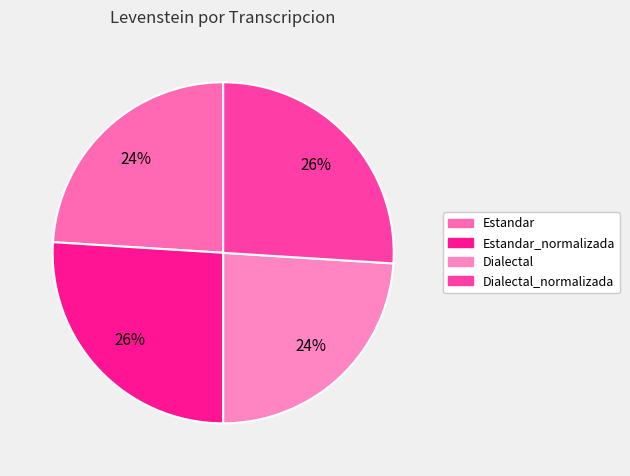

Is it true that Dialectal_normalizada is 26% of the pie?

True